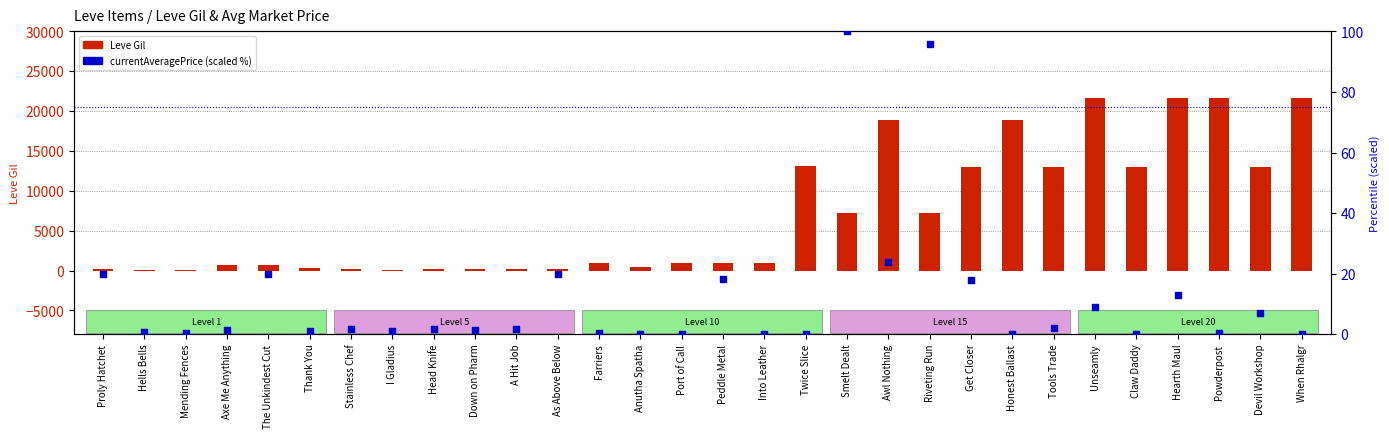

What is the total value across all series at Awl Nothing?

18934.0